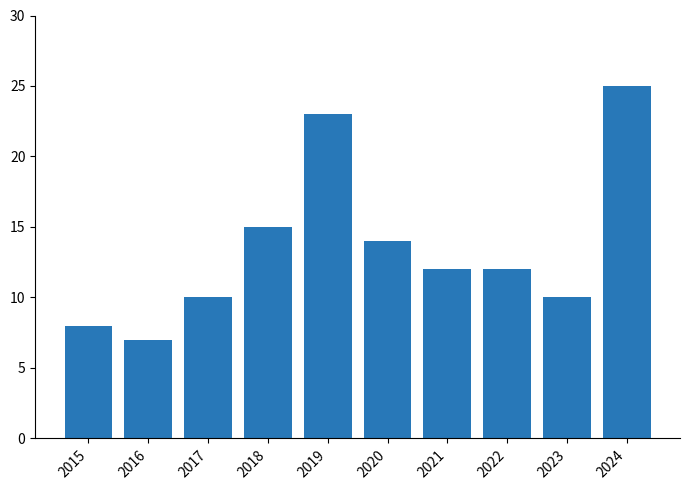

Reading left to right, extract all data points from this chart.

2015=8	2016=7	2017=10	2018=15	2019=23	2020=14	2021=12	2022=12	2023=10	2024=25